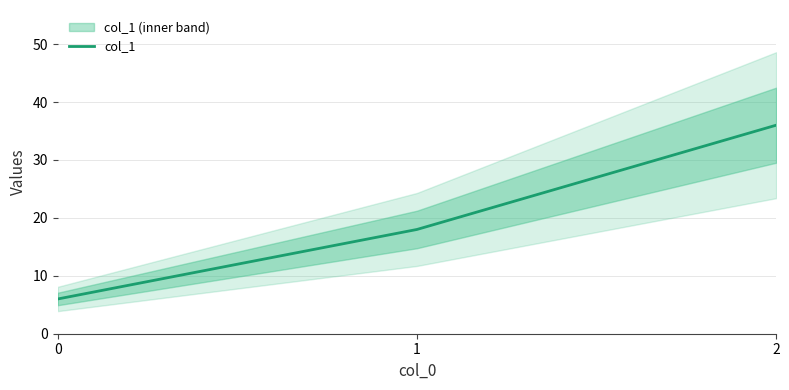

What is the maximum value shown in the chart?

36